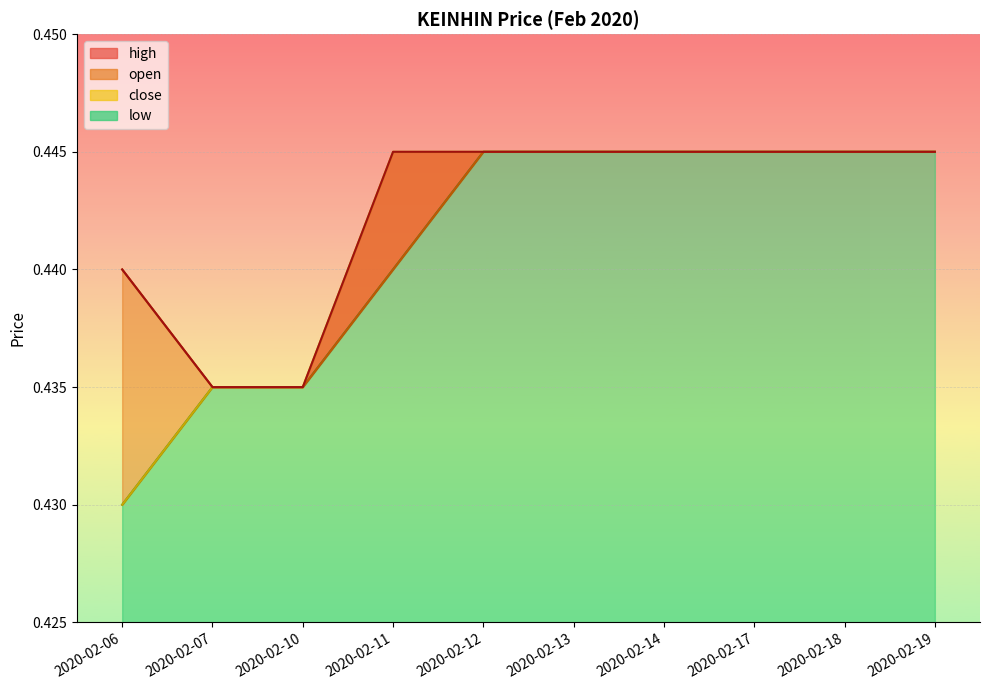

Reading left to right, transcribe all the data shown in this chart.

open: 2020-02-06=0.4	2020-02-07=0.4	2020-02-10=0.4	2020-02-11=0.4	2020-02-12=0.4	2020-02-13=0.4	2020-02-14=0.4	2020-02-17=0.4	2020-02-18=0.4	2020-02-19=0.4
high: 2020-02-06=0.4	2020-02-07=0.4	2020-02-10=0.4	2020-02-11=0.4	2020-02-12=0.4	2020-02-13=0.4	2020-02-14=0.4	2020-02-17=0.4	2020-02-18=0.4	2020-02-19=0.4
low: 2020-02-06=0.4	2020-02-07=0.4	2020-02-10=0.4	2020-02-11=0.4	2020-02-12=0.4	2020-02-13=0.4	2020-02-14=0.4	2020-02-17=0.4	2020-02-18=0.4	2020-02-19=0.4
close: 2020-02-06=0.4	2020-02-07=0.4	2020-02-10=0.4	2020-02-11=0.4	2020-02-12=0.4	2020-02-13=0.4	2020-02-14=0.4	2020-02-17=0.4	2020-02-18=0.4	2020-02-19=0.4